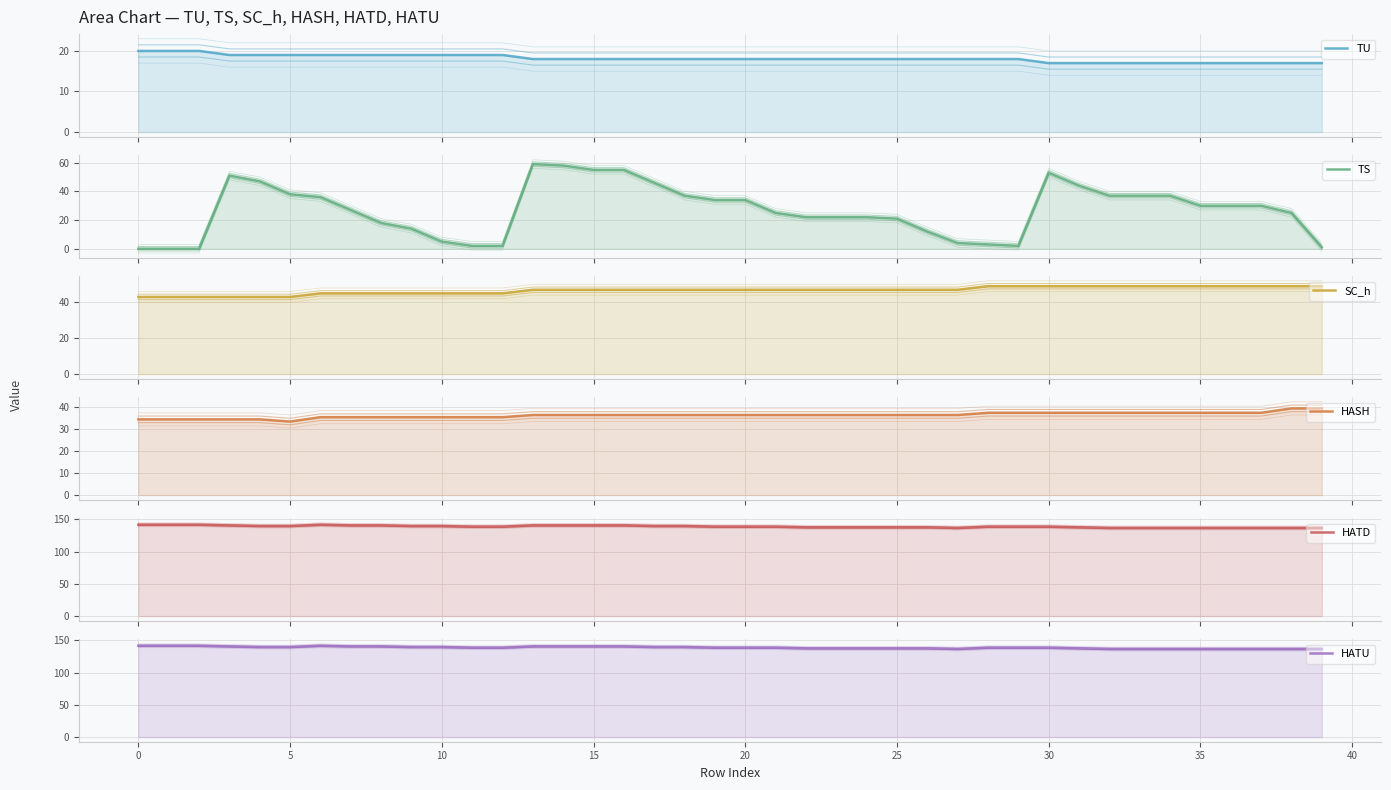

What is the value of the HATU point at the 22nd from the left?

138.5